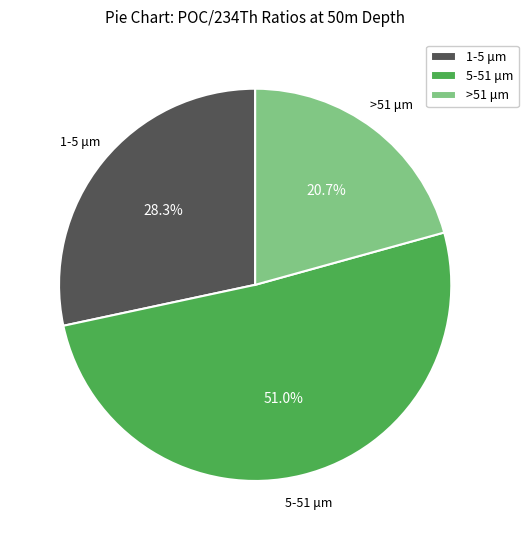

Do 1-5 μm and >51 μm together represent more than half of the pie?

No